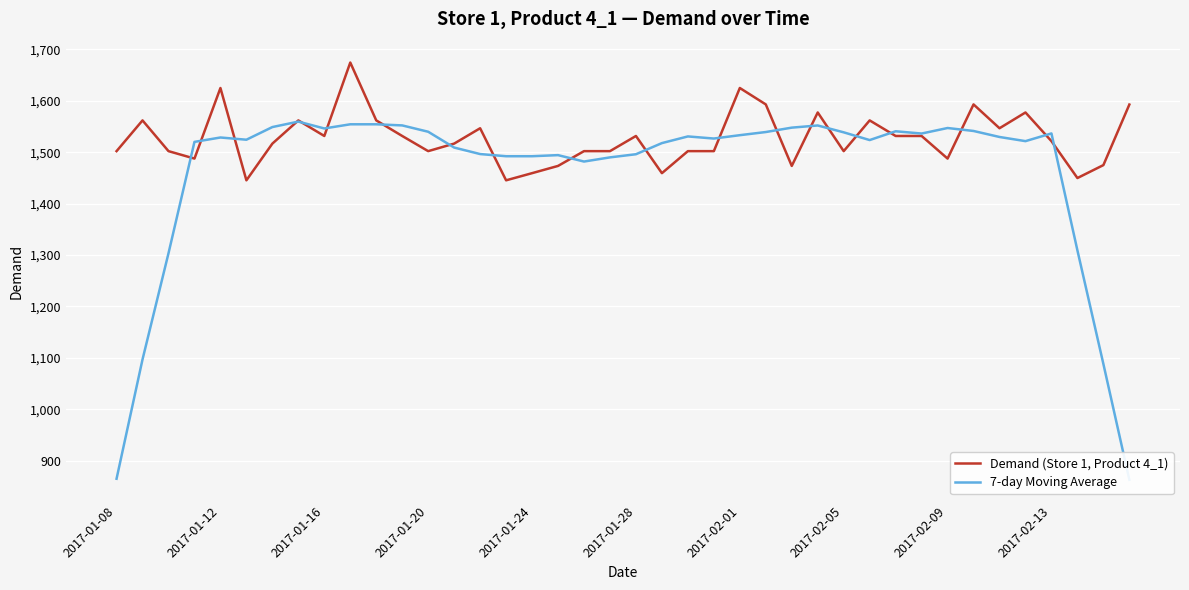

How many data points in 7-day Moving Average are above 1528?

20